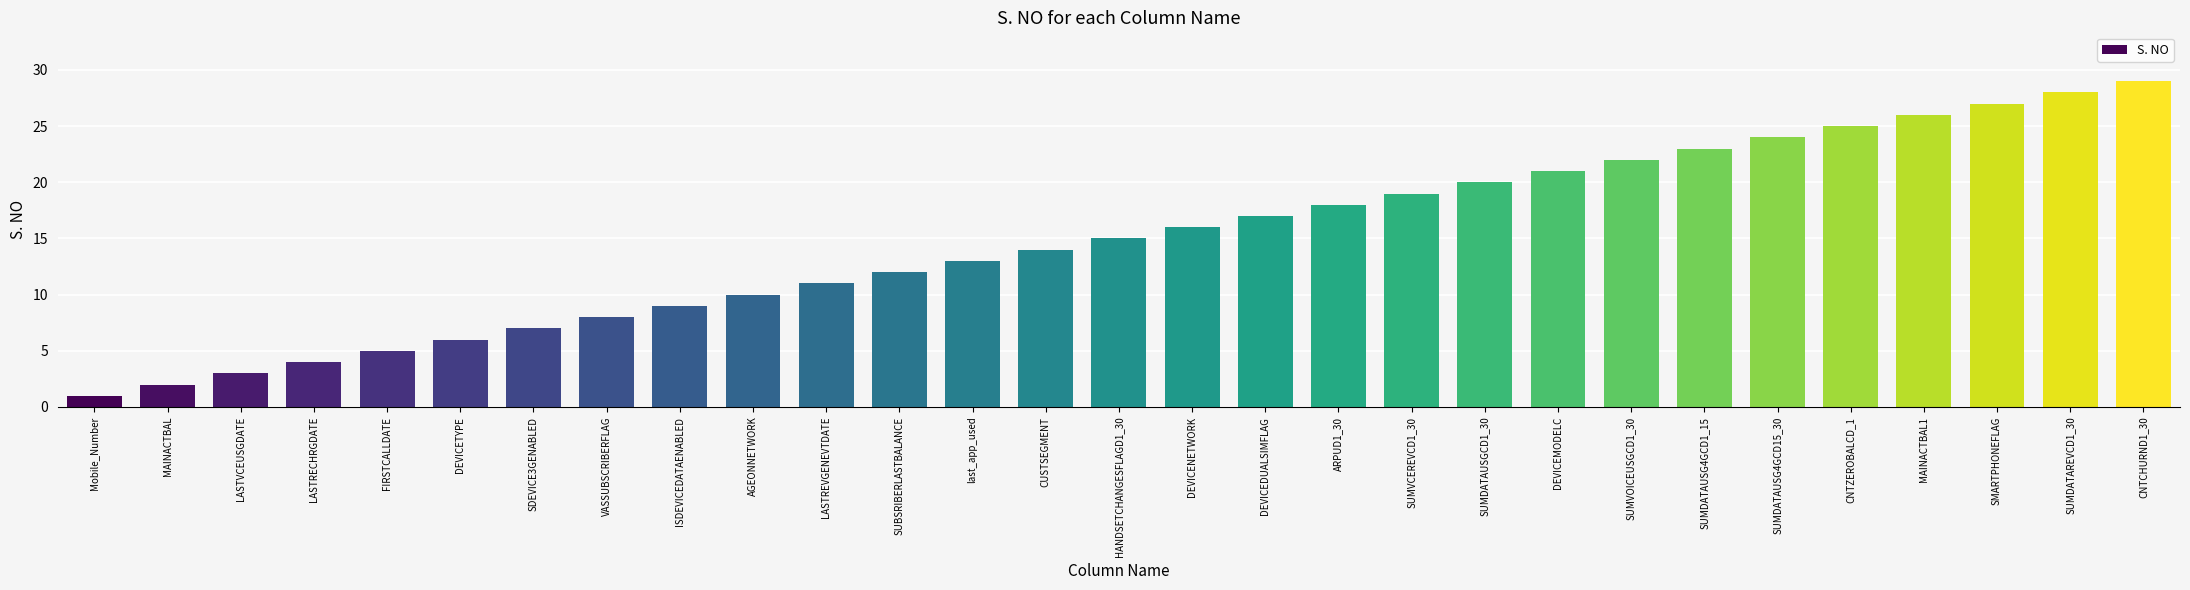

How many values are below 15?

14